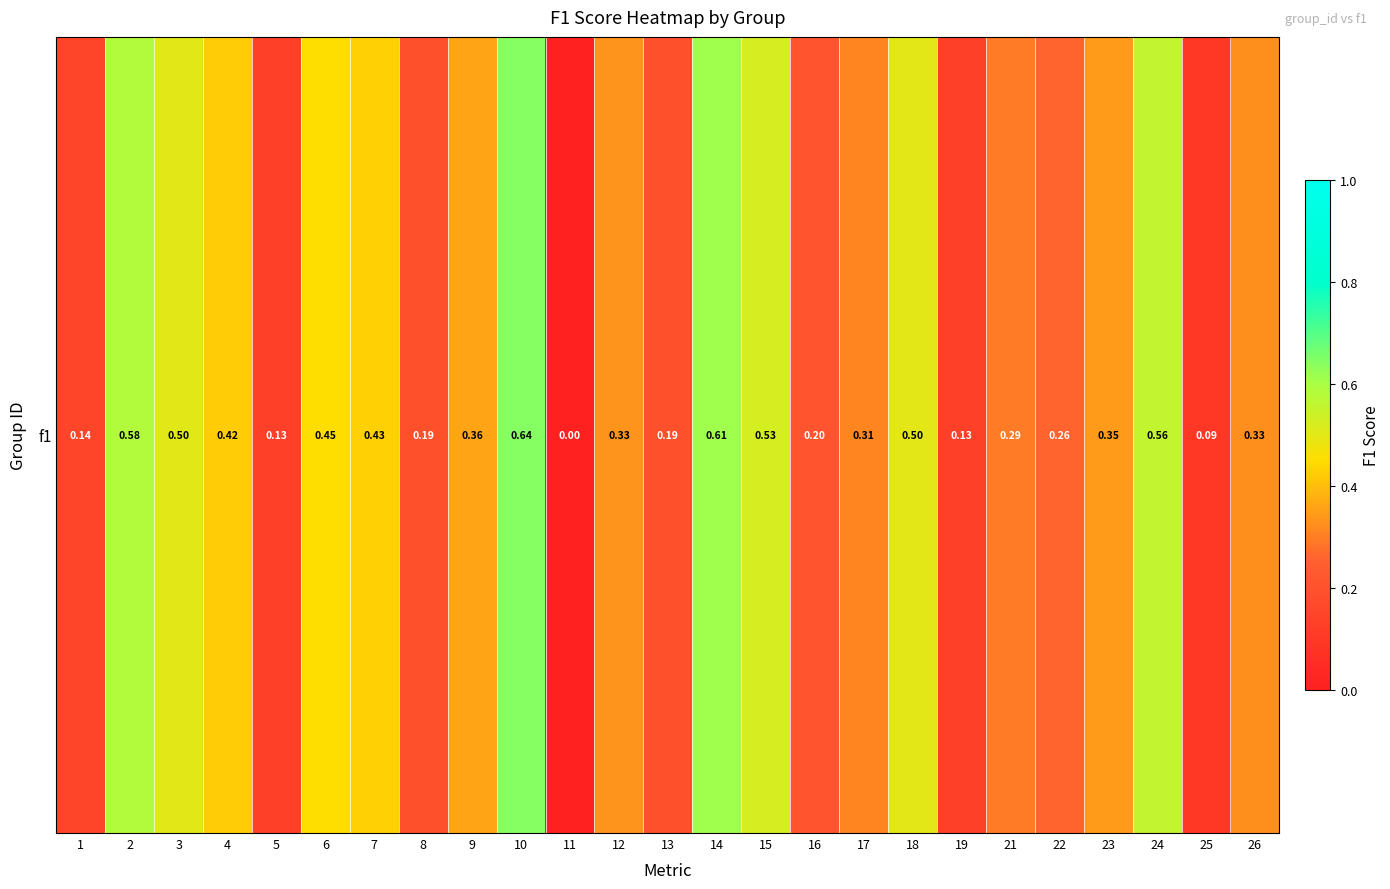

At which label is the value closest to 0?

11